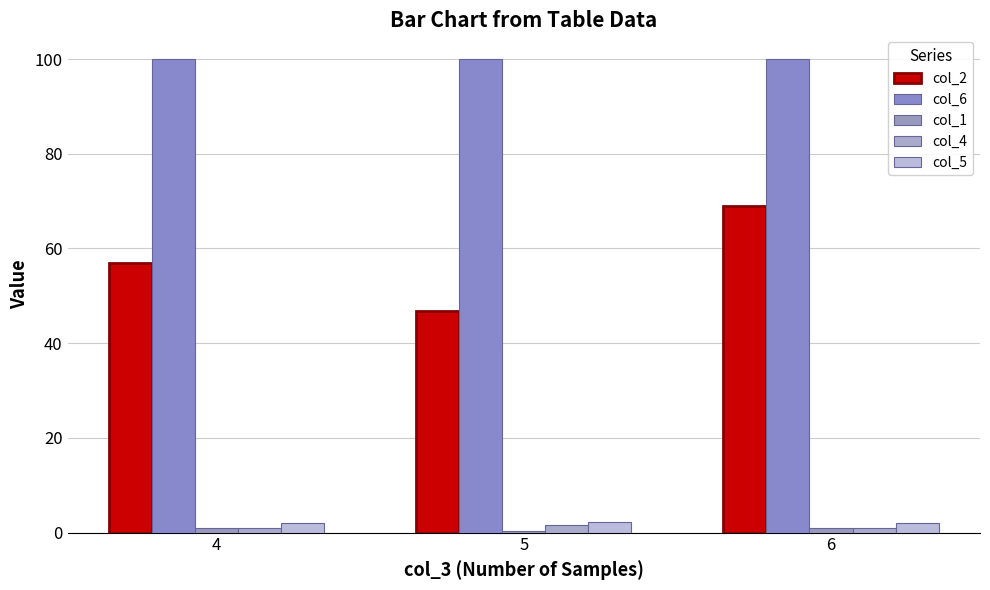

Between 4 and 6, which series saw the biggest shift?

col_2